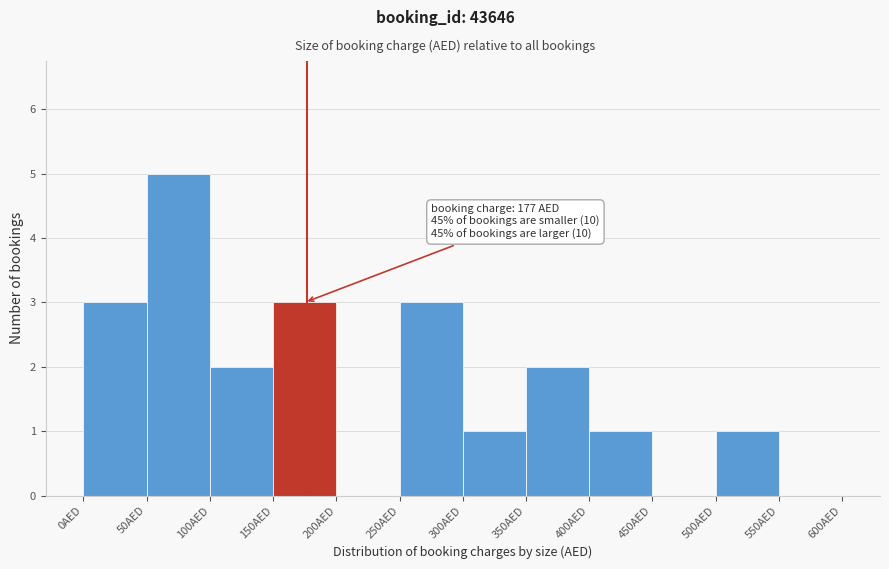

Over which range of the x-axis is the bar tallest?

50 to 100